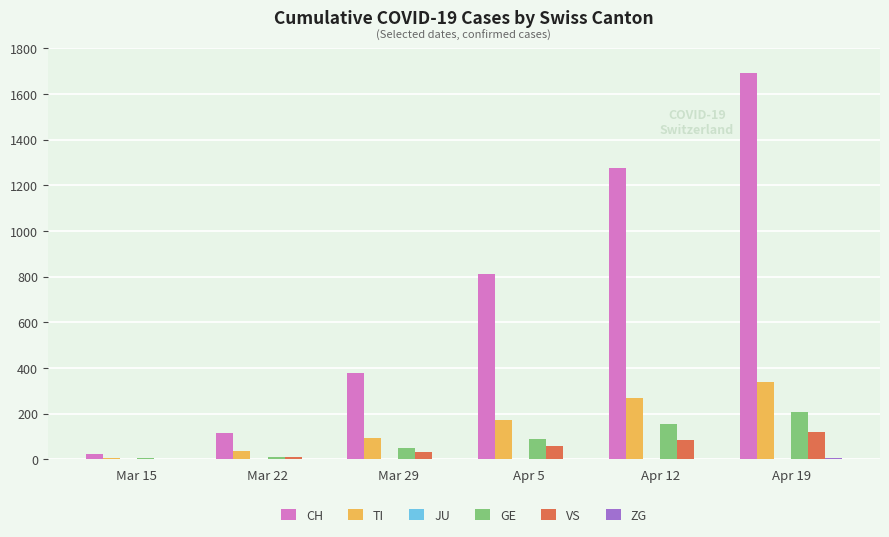

What is the sum of all TI values?

915